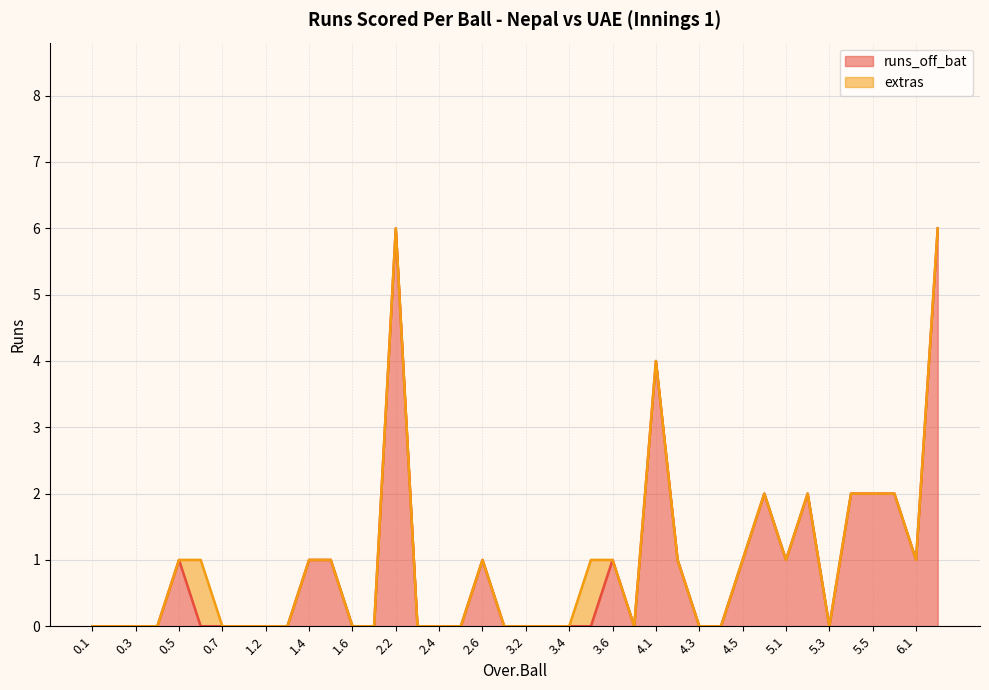

Where is the data nearest to the value 3?

4.1